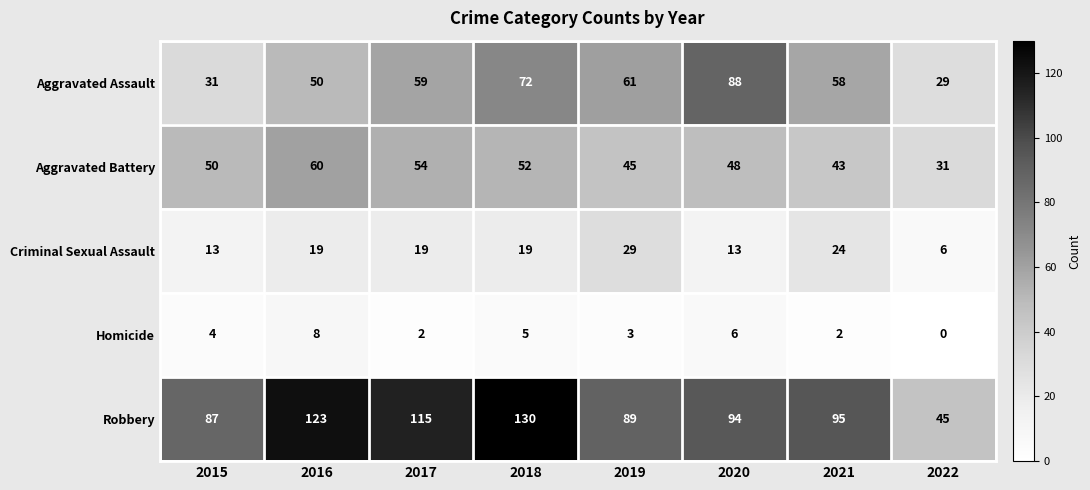

The value of Criminal Sexual Assault at 2018 is 19. True or false?

True